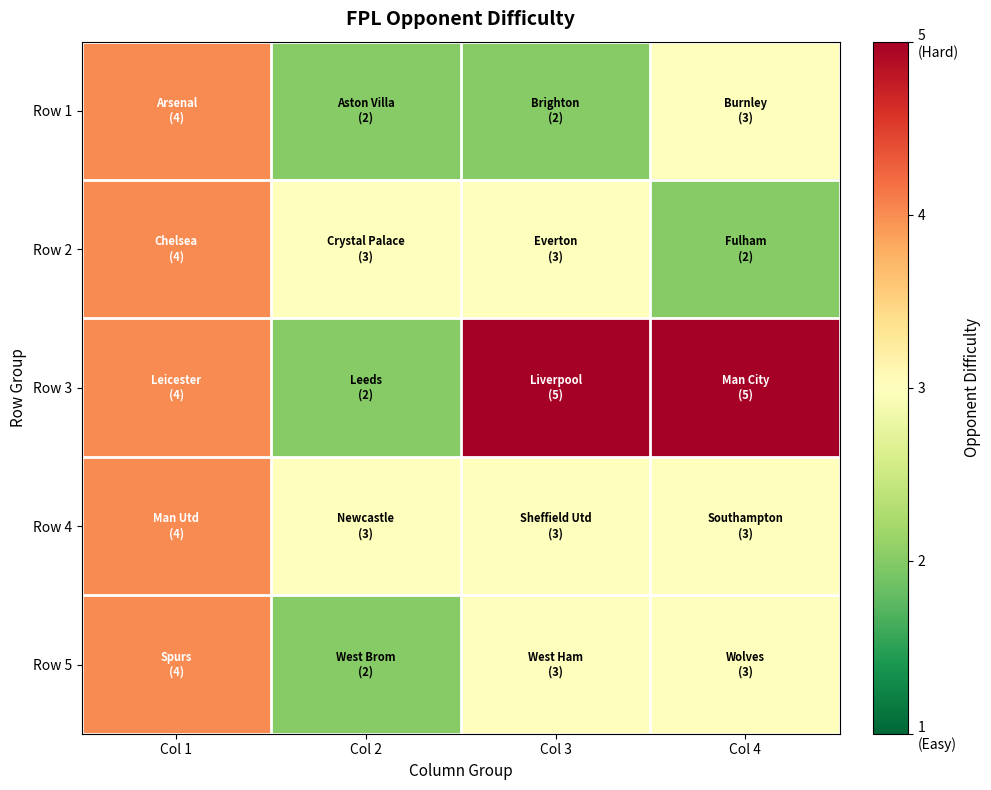

At which category is the sum across all series the highest?

Col 1